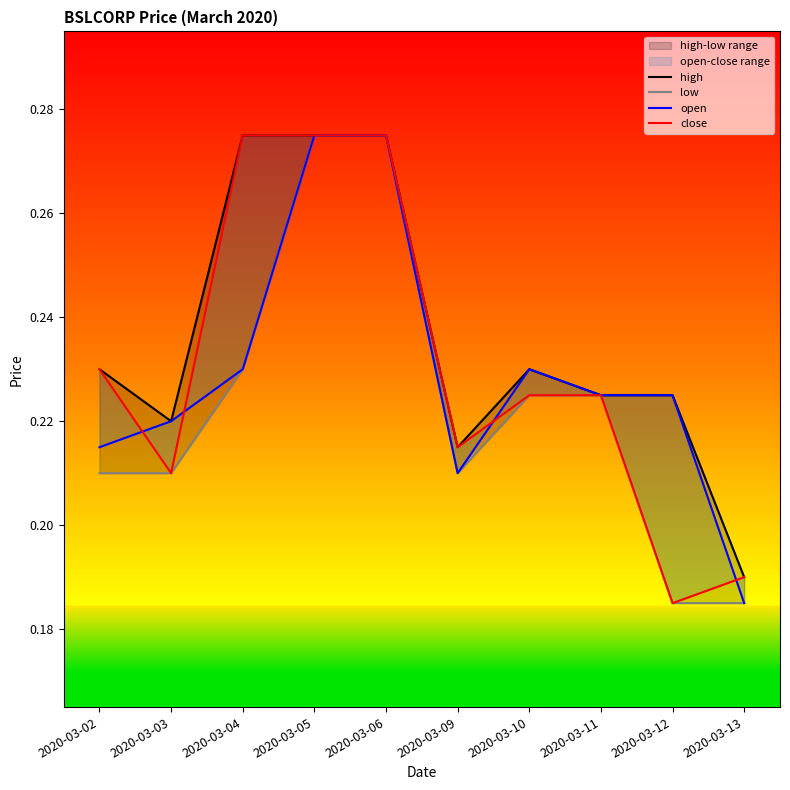

True or false: high and low cross at least once.

False